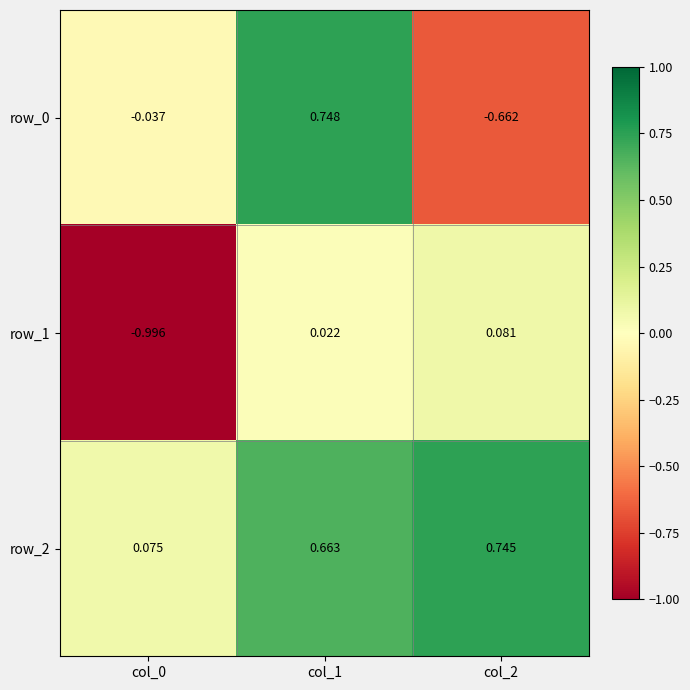

Is the value of row_0 at col_1 greater than the value of row_2 at col_2?

Yes